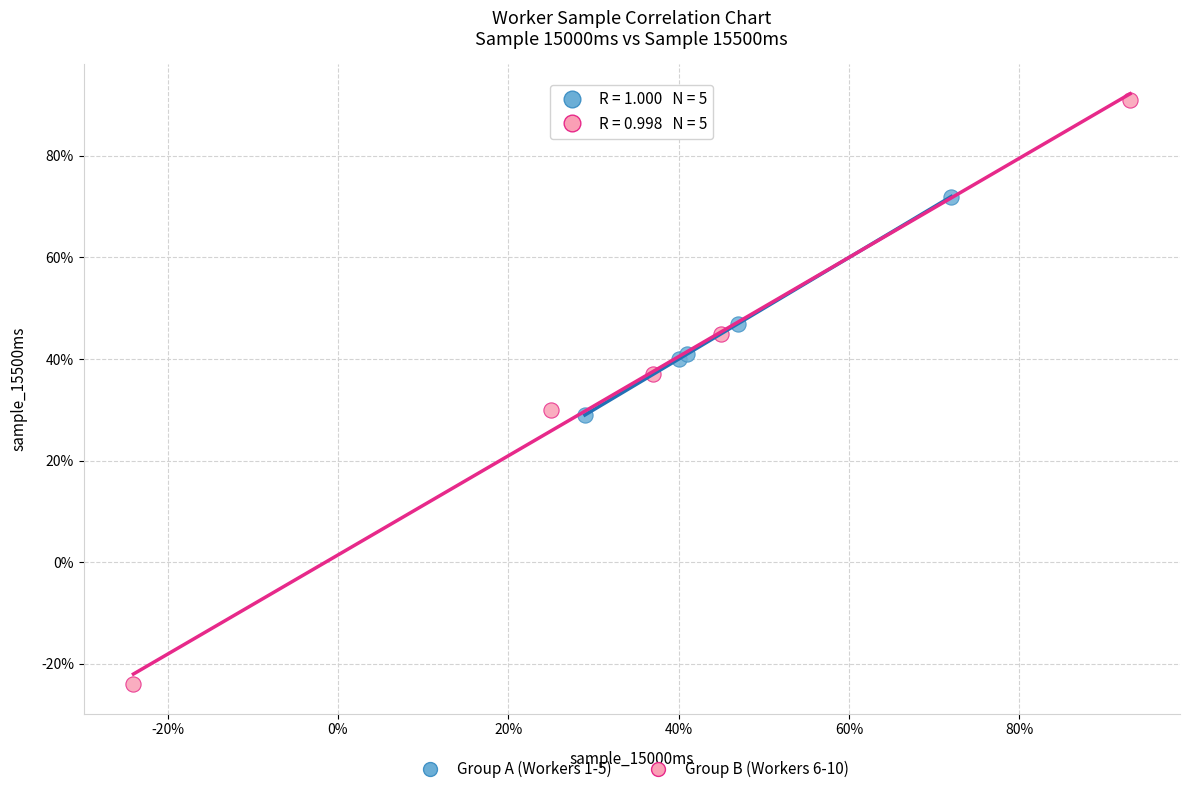

Which series has the largest Y range (max minus min)?

Group B (Workers 6-10)